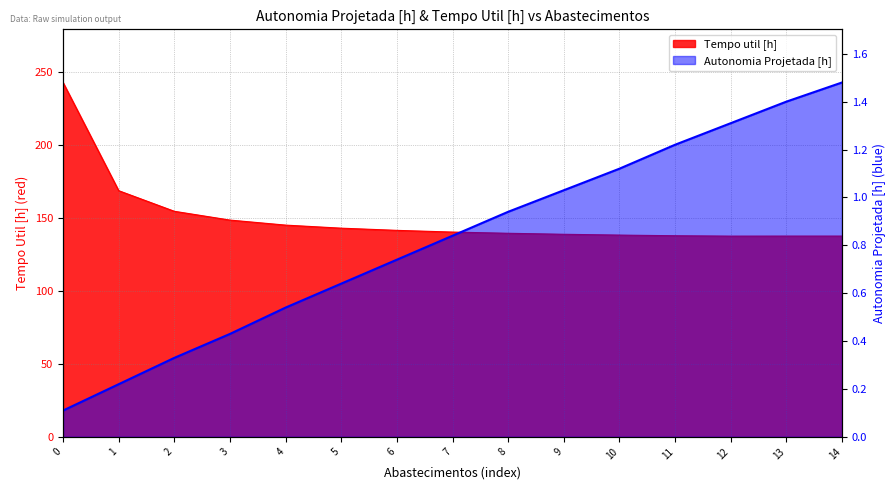

Which series has the widest spread of values?

Tempo util [h]